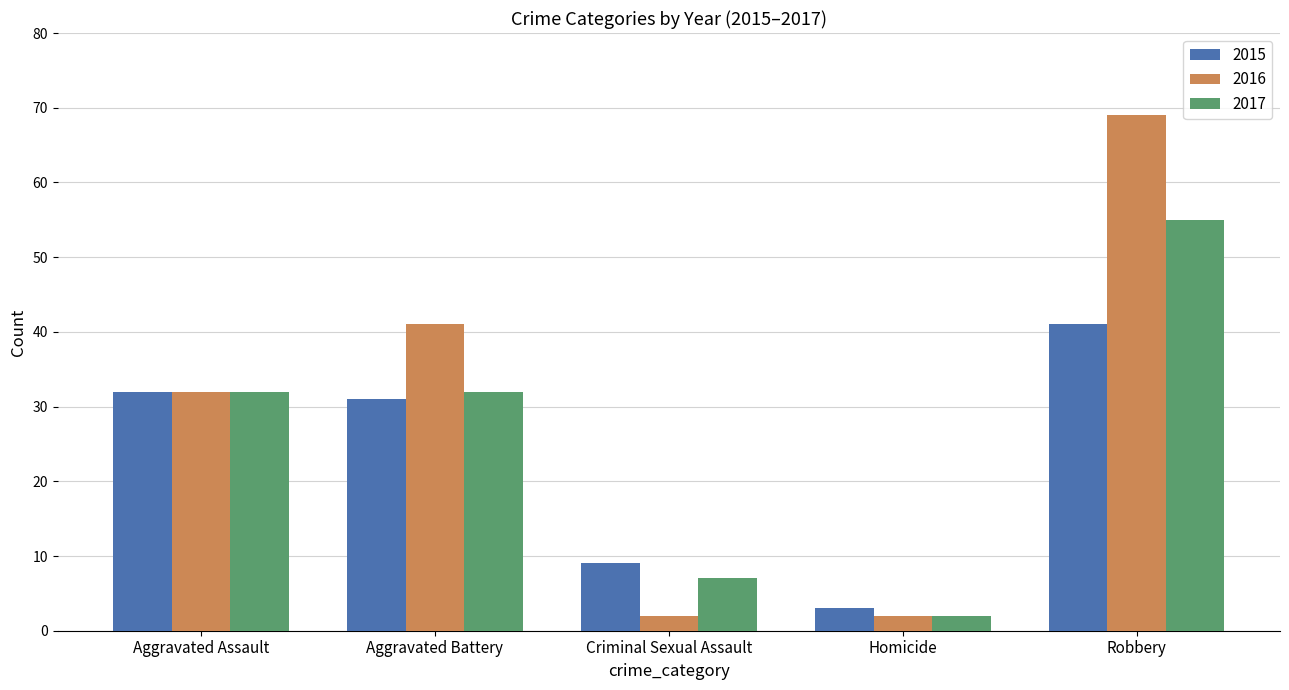

Which series changed the most between Aggravated Assault and Aggravated Battery?

2016